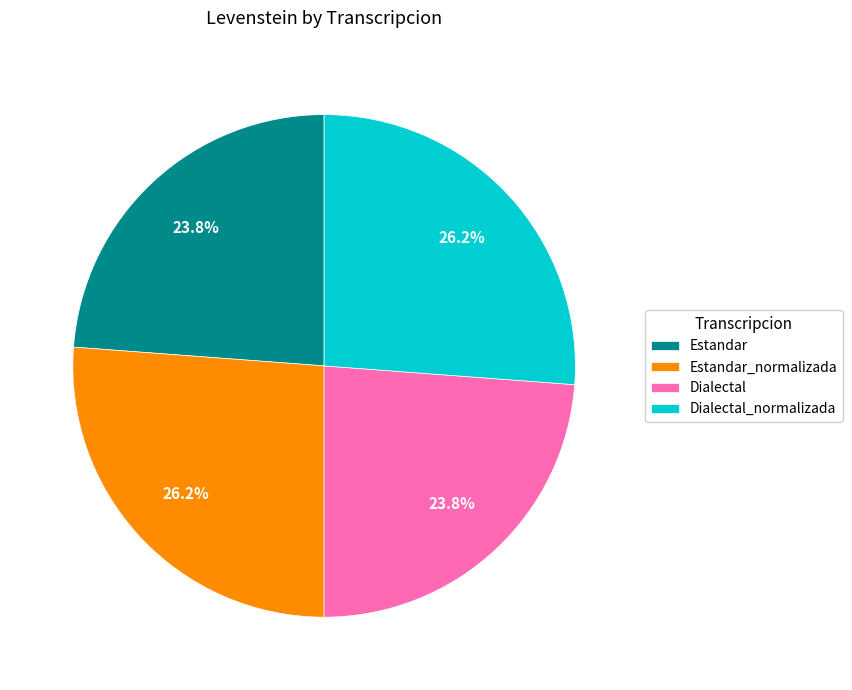

True or false: Estandar_normalizada accounts for 20% of the total.

False